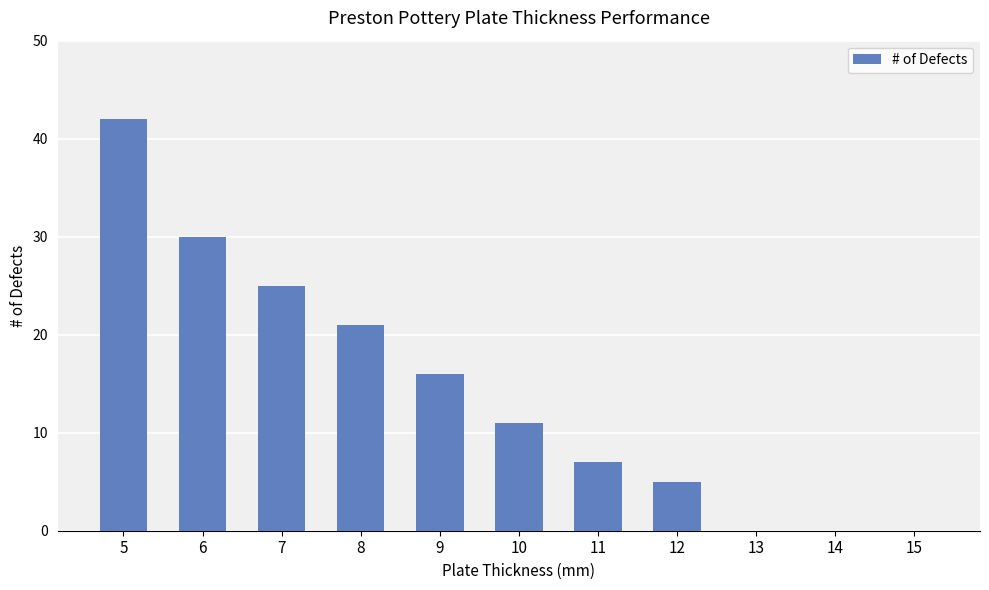

Reading left to right, what are all the values shown in this chart?

5=42	6=30	7=25	8=21	9=16	10=11	11=7	12=5	13=0	14=0	15=0